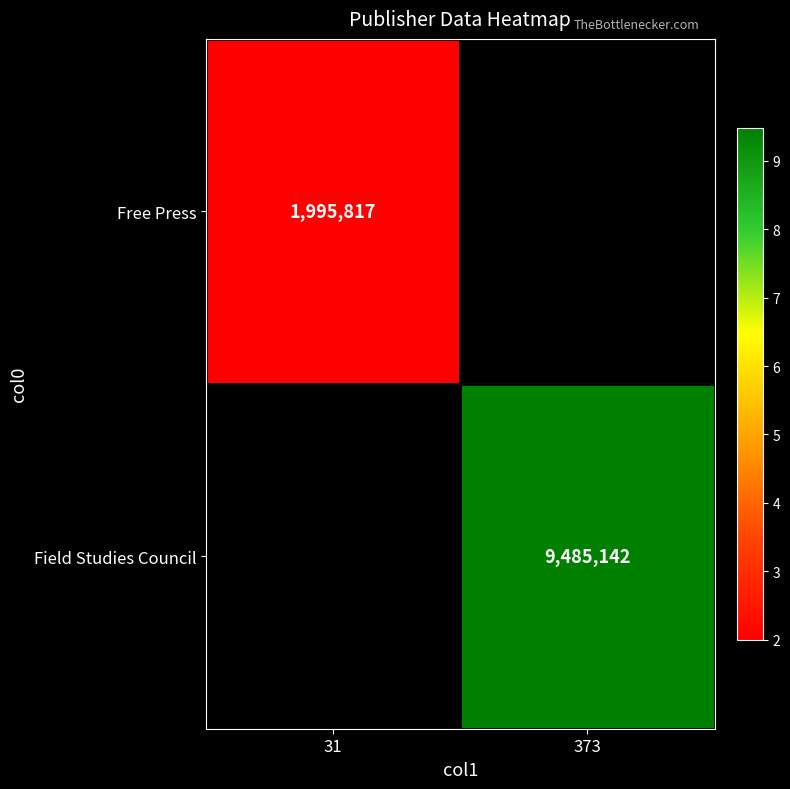

What is the smallest value displayed?

1995817.0